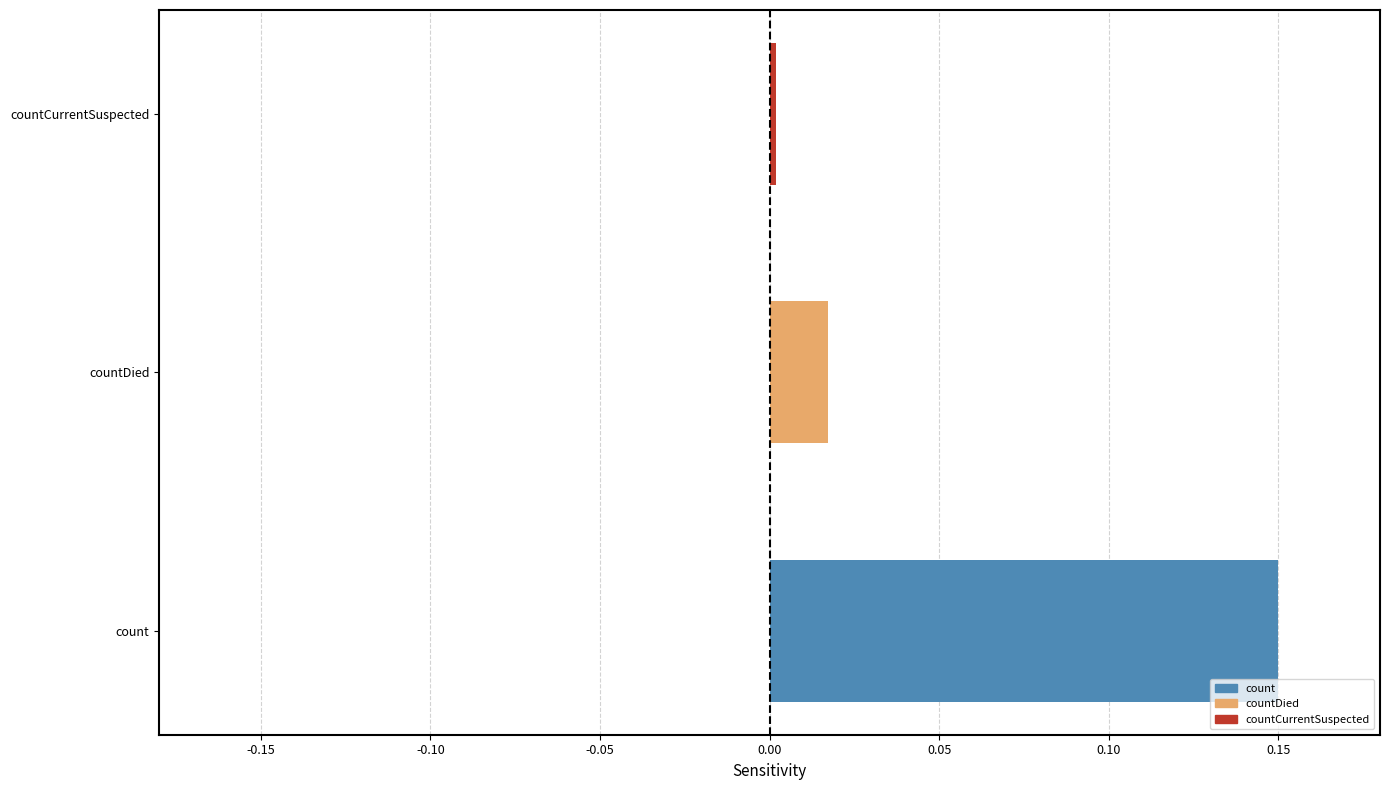

What is the difference between the maximum and minimum values?

0.1